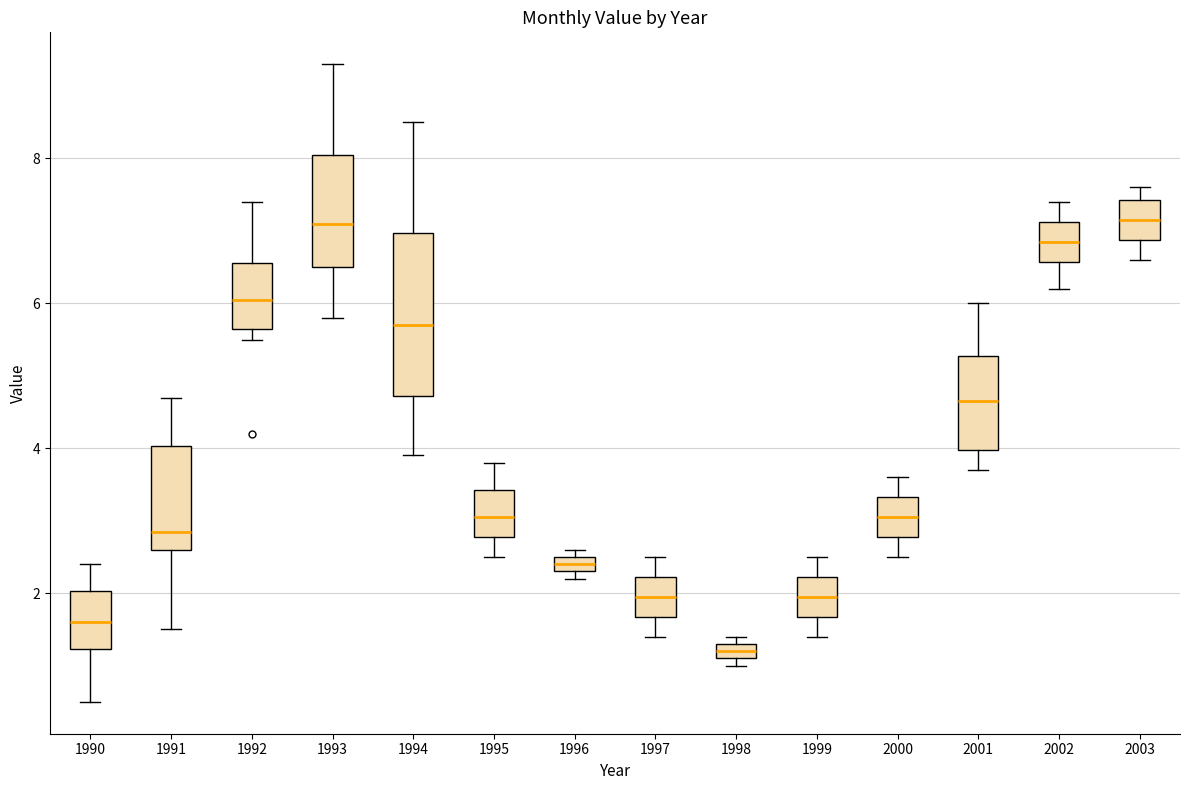

Which box's median line is the lowest?

1998